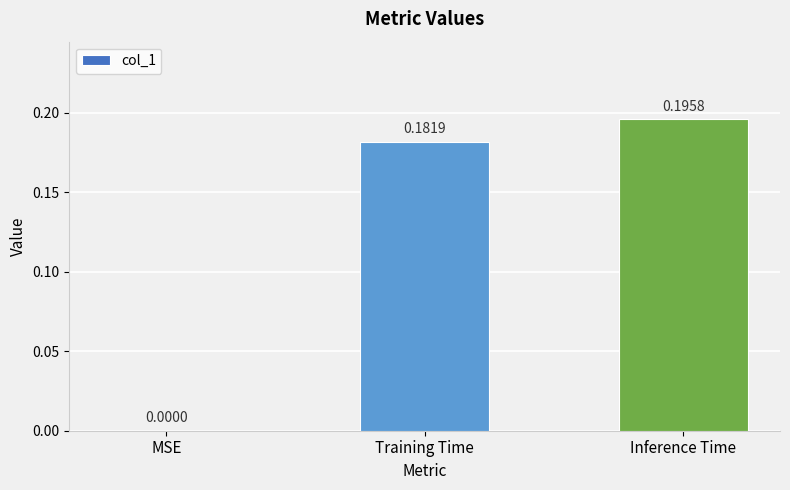

Is it true that the value at Training Time is 0.1?

False